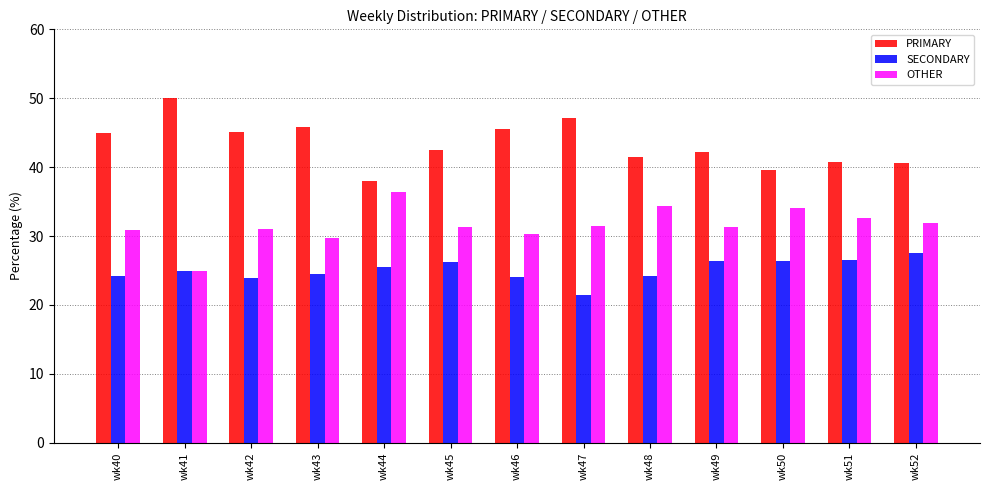

Is it true that PRIMARY equals 42.5 at wk45?

True